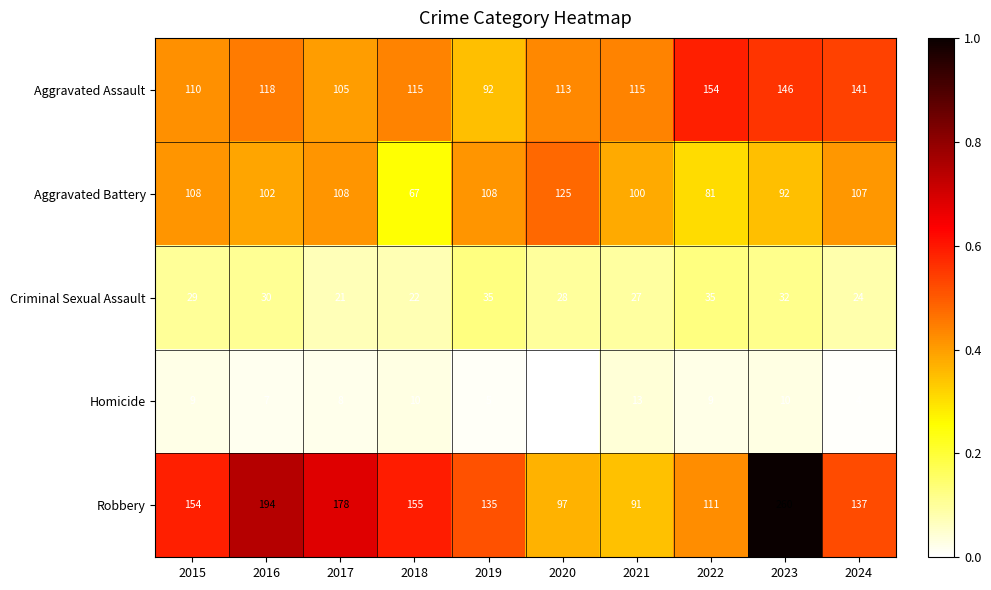

What is the minimum value for Robbery?

91